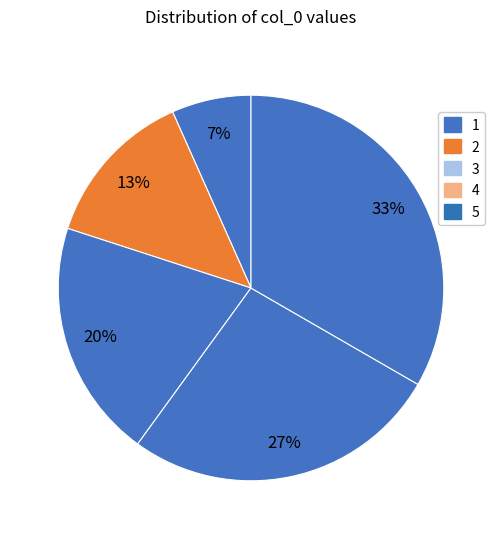

What is the ratio of the value at 4 to the value at 5?

0.8